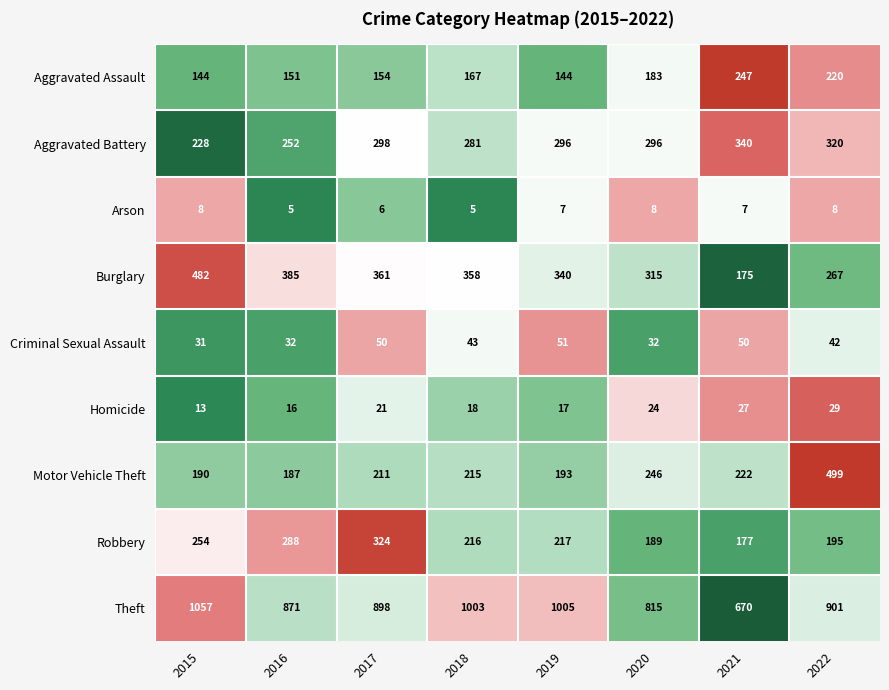

What is the spread (max minus min) of values at 2015?

1049